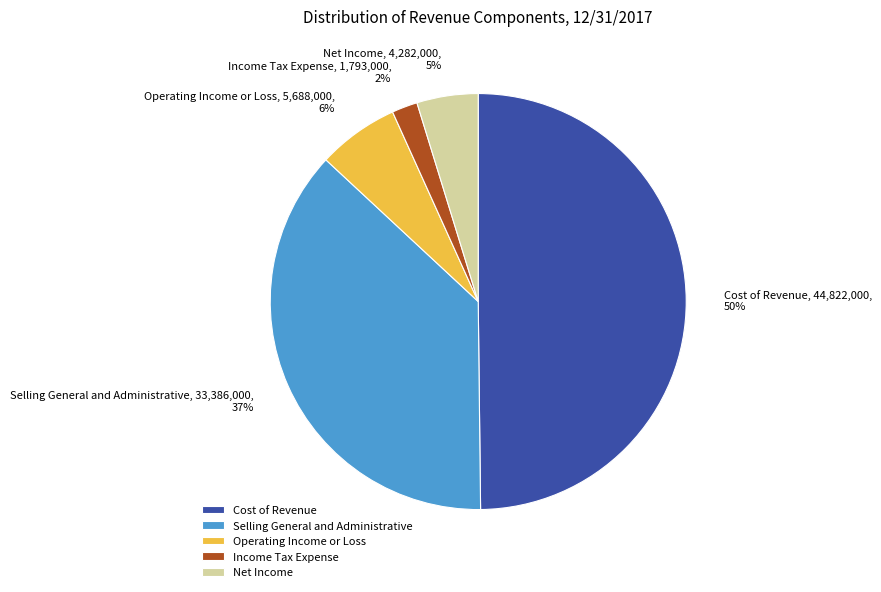

How many segments does this pie chart have?

5